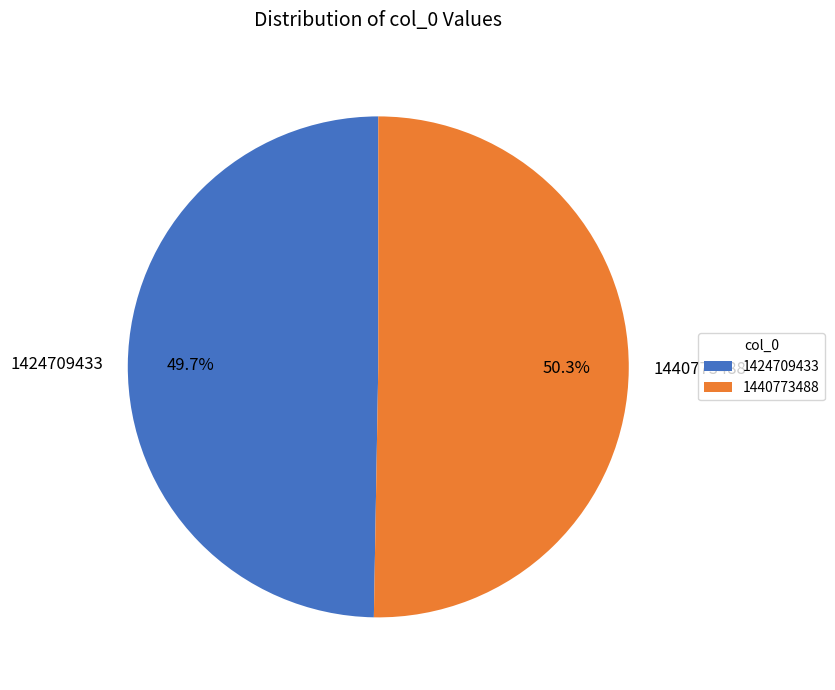

Rank the categories by value from highest to lowest.

1440773488, 1424709433